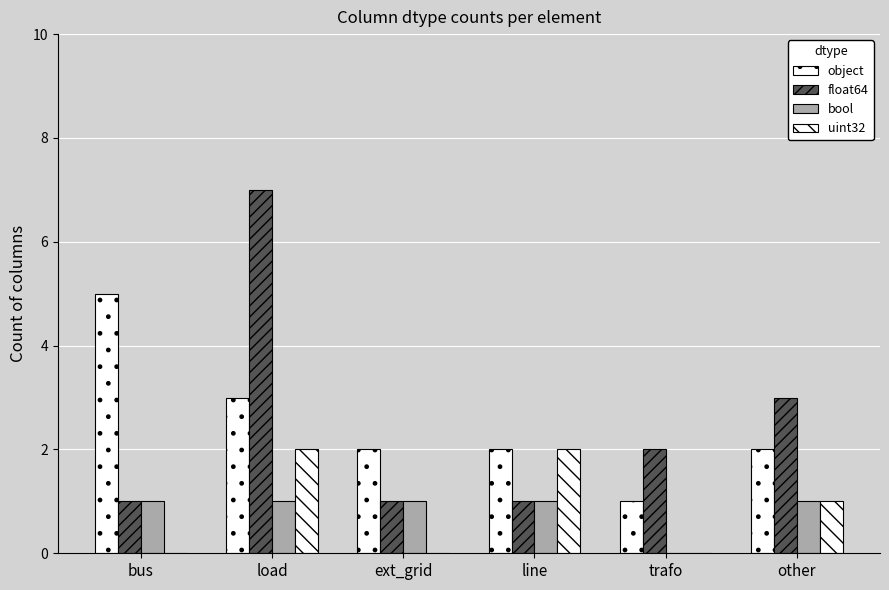

Which series changed the most between load and line?

float64